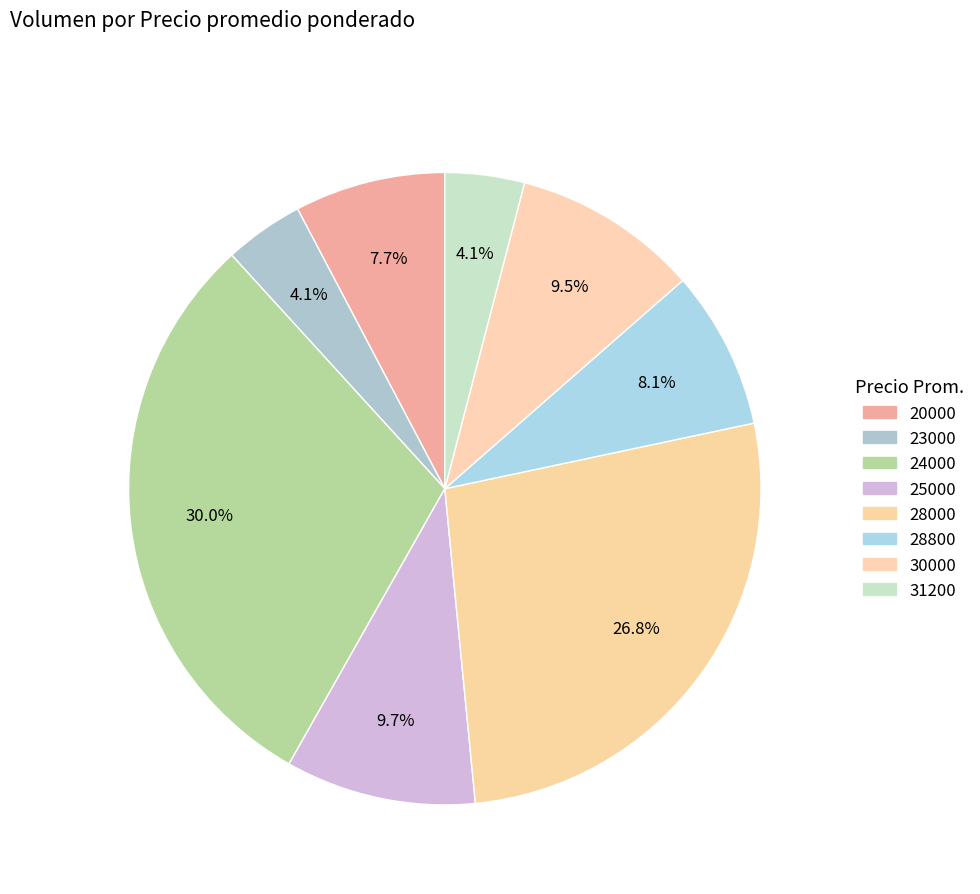

The 24000 slice represents 11% of the pie. True or false?

False